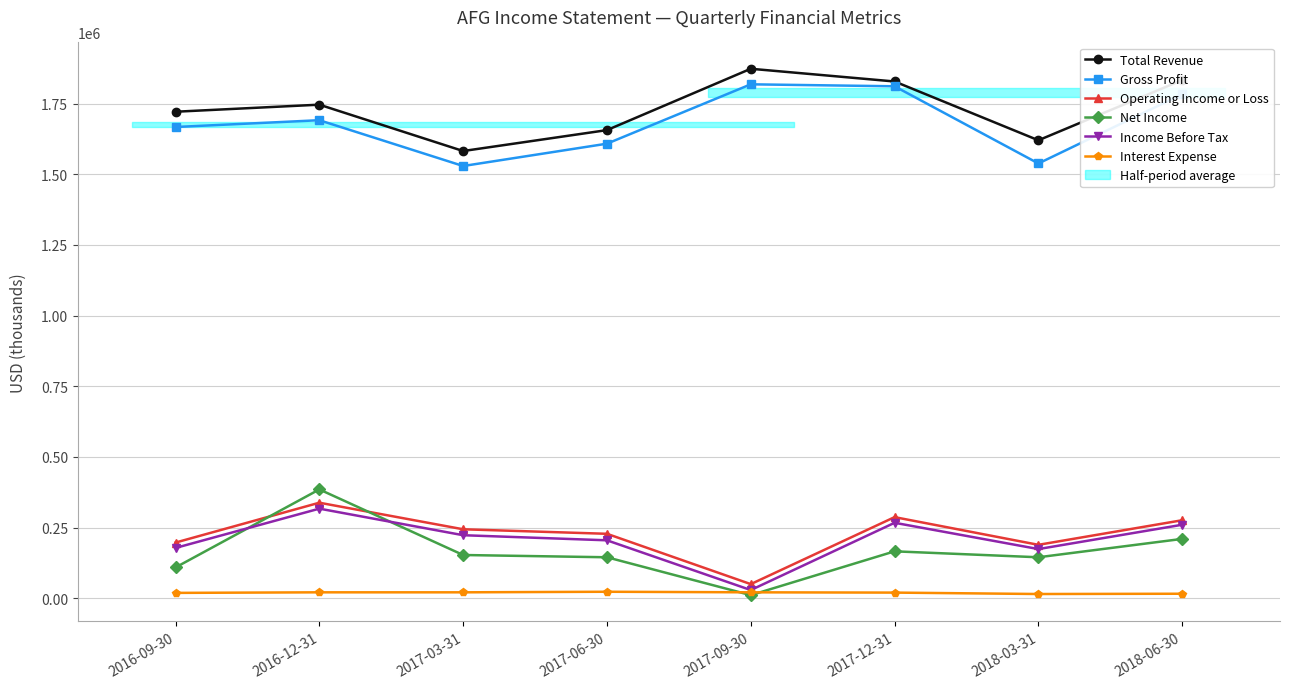

How many values in the Income Before Tax series are below 223000?

4